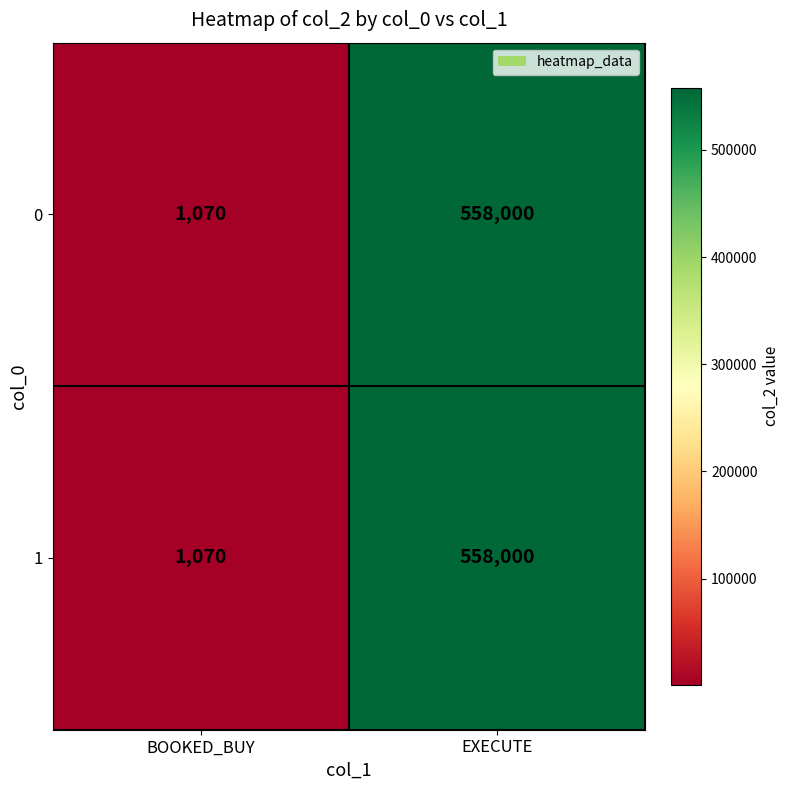

Rank the categories by 0 value from lowest to highest.

BOOKED_BUY, EXECUTE